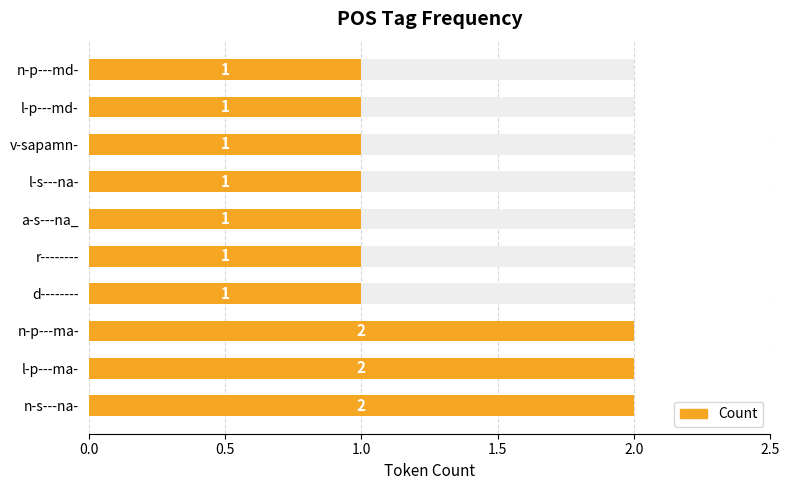

What position from the right is v-sapamn-?

3